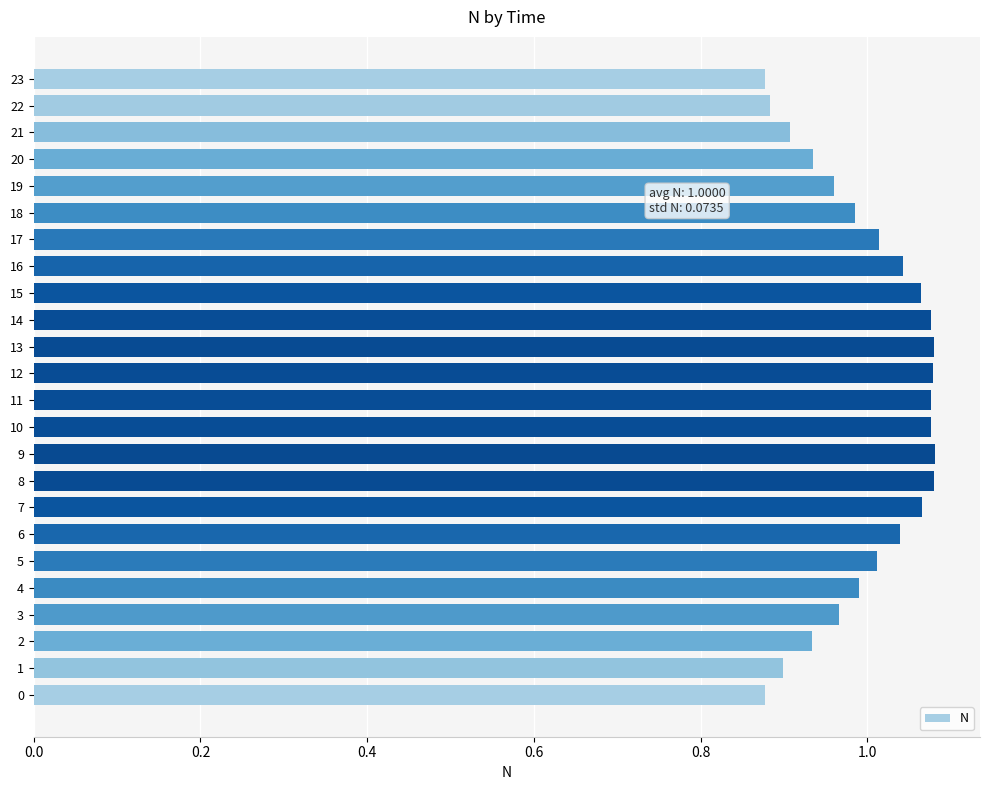

Is it true that the value at 0 is 0.5?

False